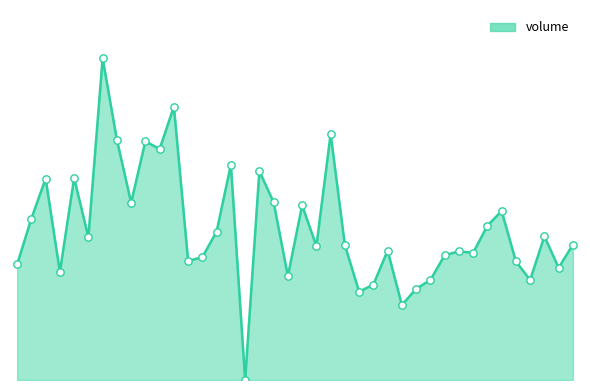

Is this an area chart (filled region under the line)?

Yes